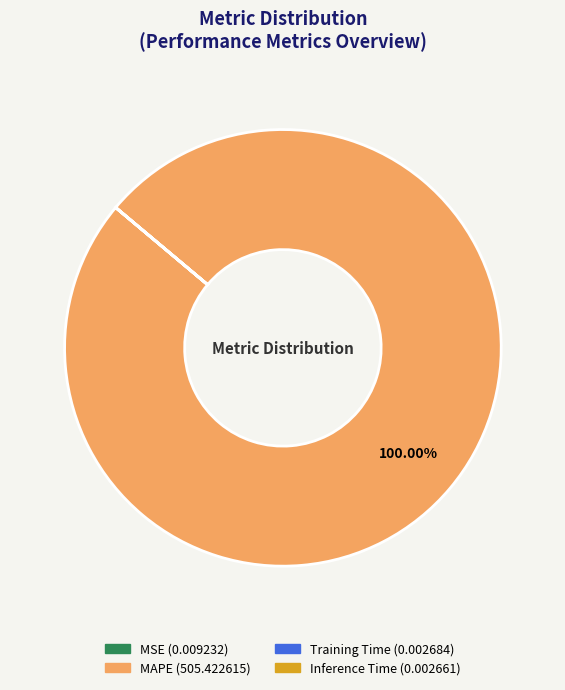

Which category has the biggest portion of the pie?

MAPE